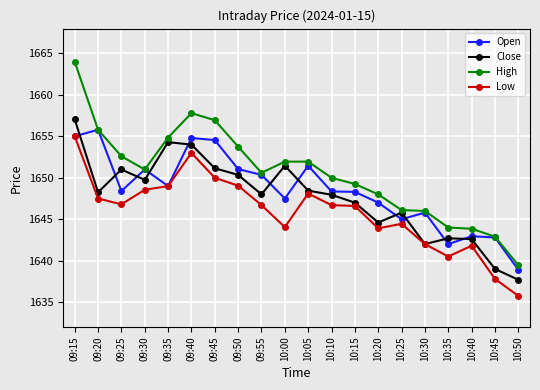

What is the sum of all Open values?

32970.0